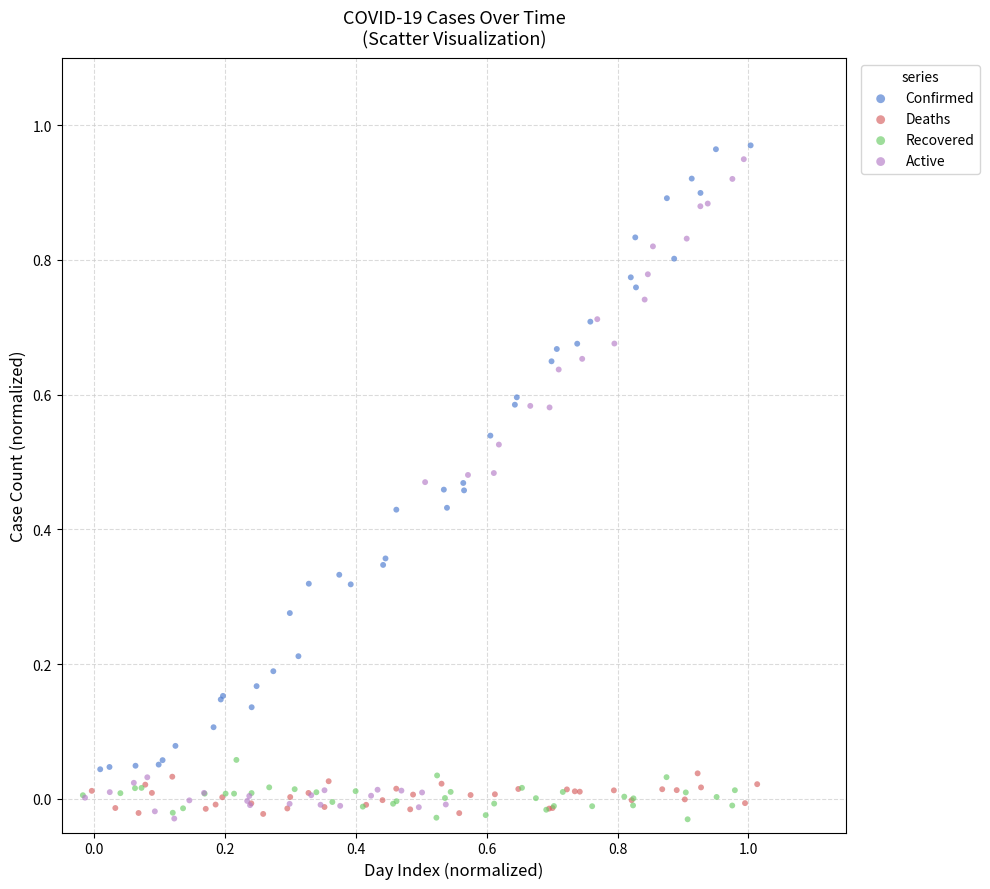

What are all the series names shown in the legend?

Confirmed, Deaths, Recovered, Active